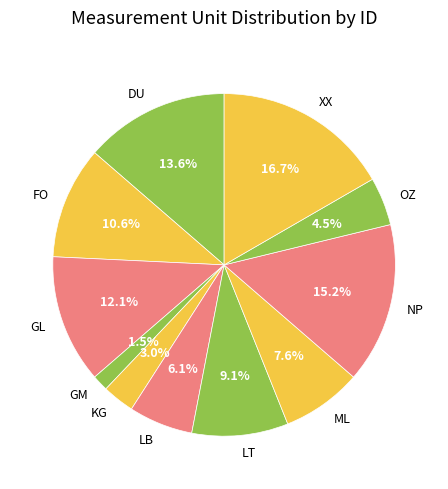

Approximately how many times larger is the value at LT compared to LB?

1.5